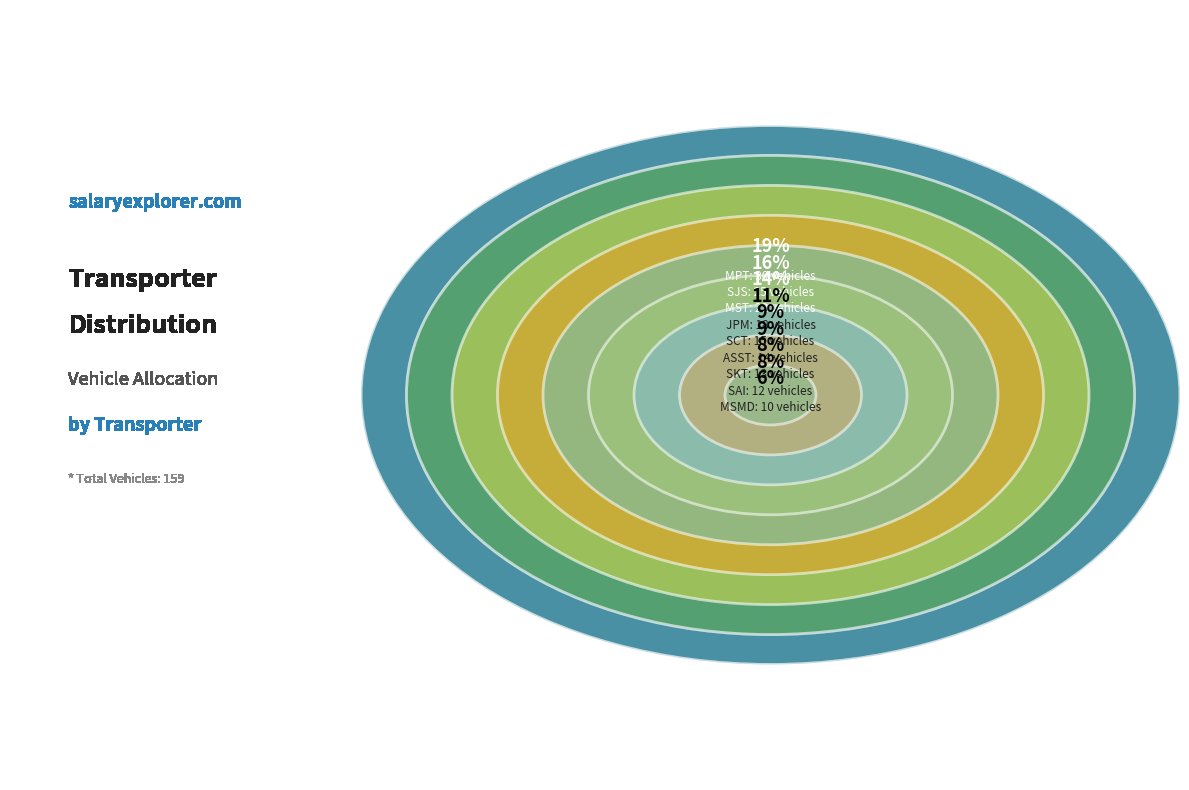

Is there a majority slice in this chart?

No